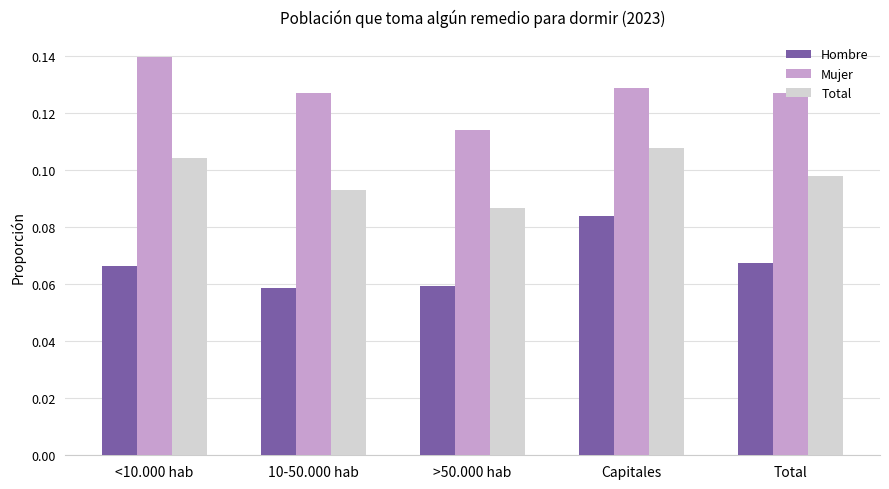

Is the value of Hombre at <10.000 hab greater than the value of Total at >50.000 hab?

No